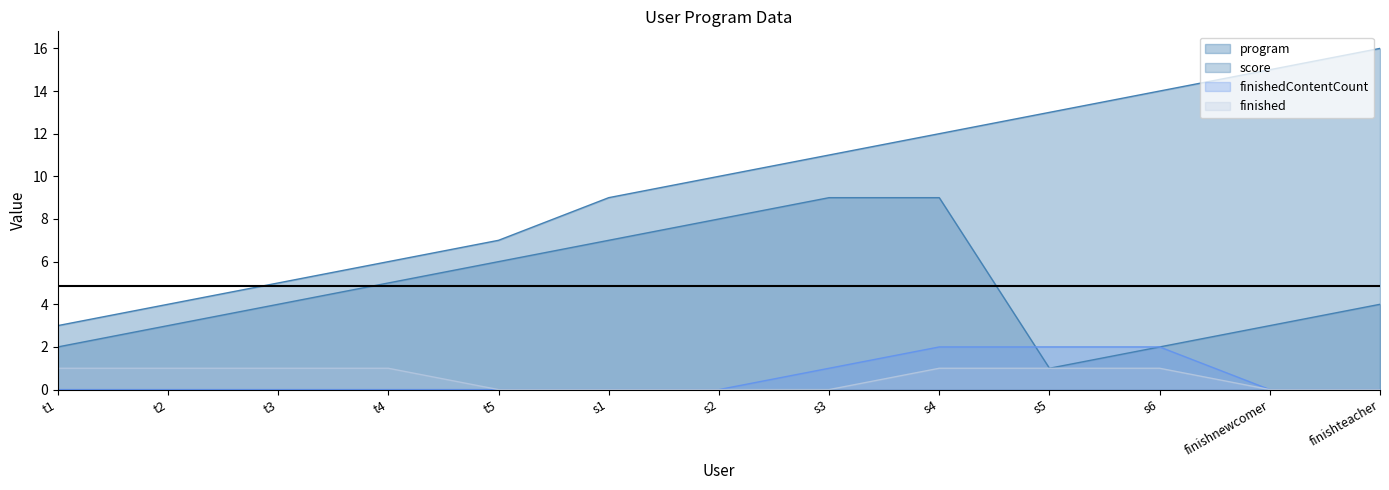

At which category does the chart reach its peak across all series?

finishteacher